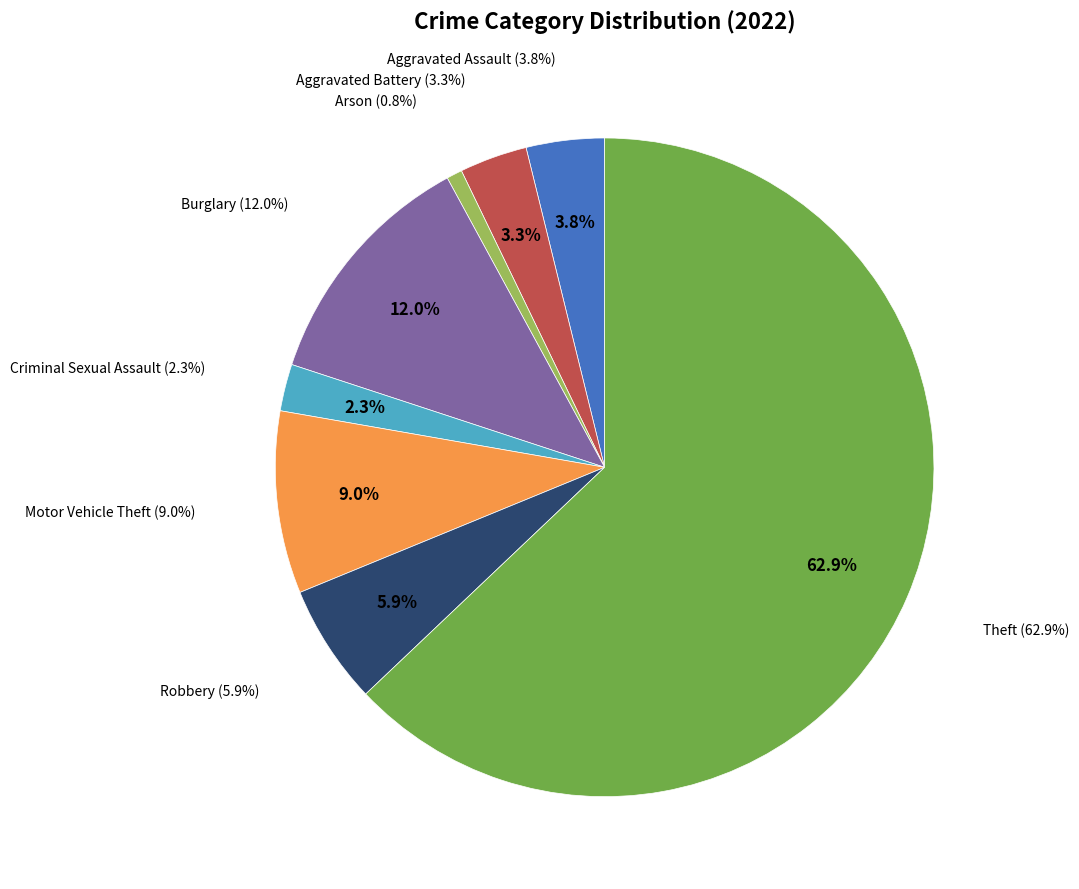

How many slices are in this pie chart?

8